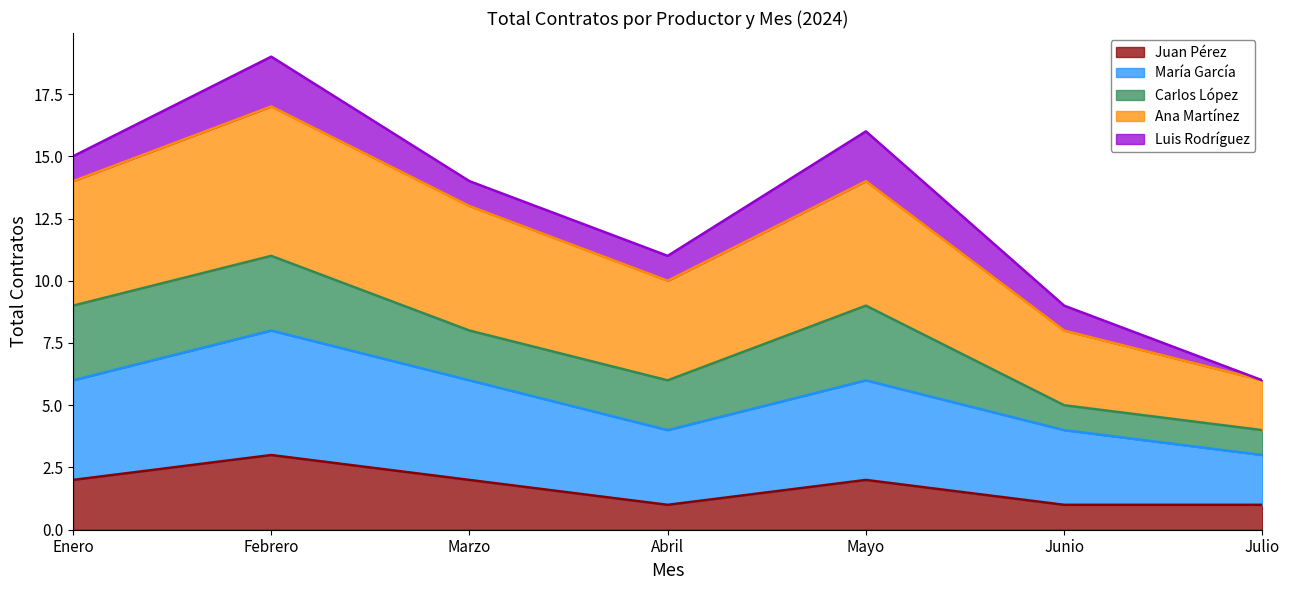

What is the highest value of the Juan Pérez series?

3